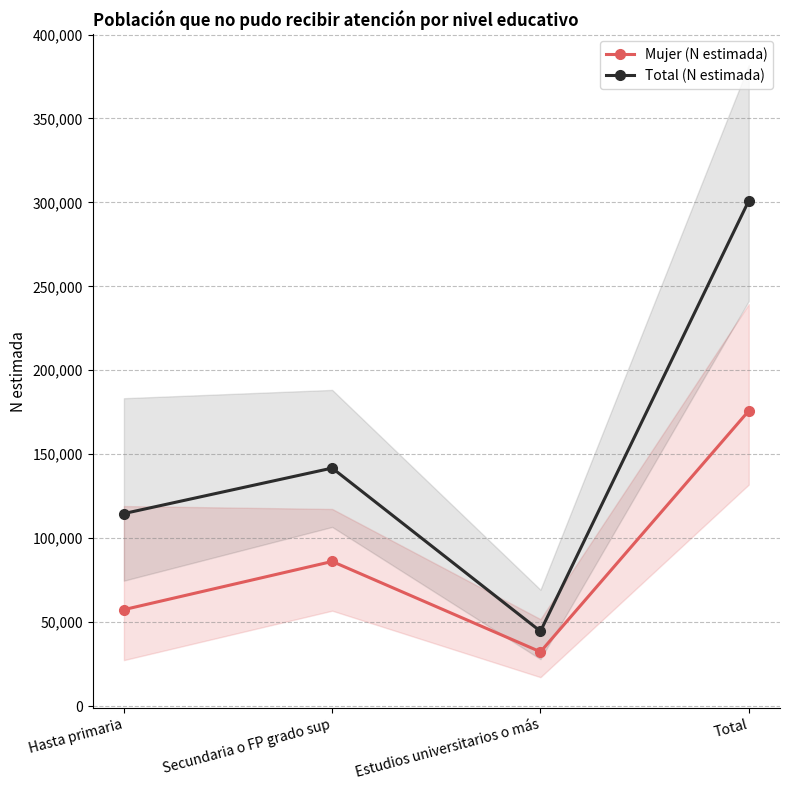

In Total (N estimada), how many points are lower than both neighbors (excluding endpoints)?

1